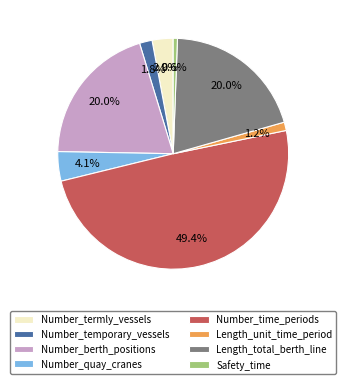

Which category has the smallest portion of the pie?

Safety_time